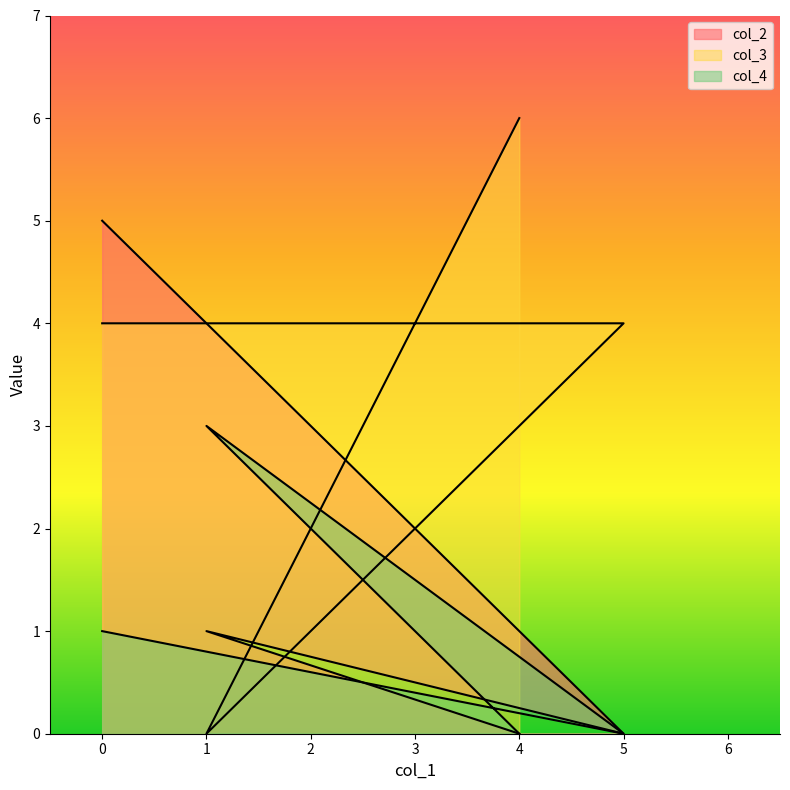

Reading left to right, list all the values displayed in this chart.

col_2: 0=5	5=0	1=1	4=0
col_3: 0=4	5=4	1=0	4=6
col_4: 0=1	5=0	1=3	4=0